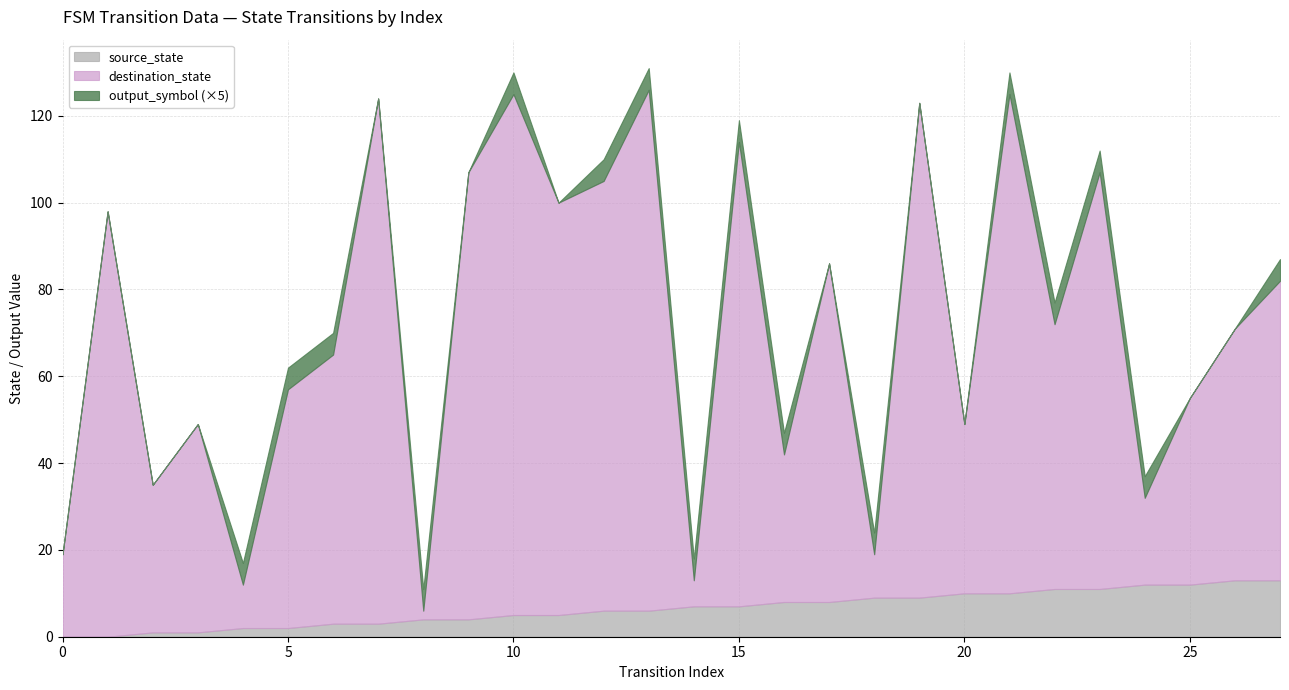

The output_symbol series shows -1 at 3. True or false?

False